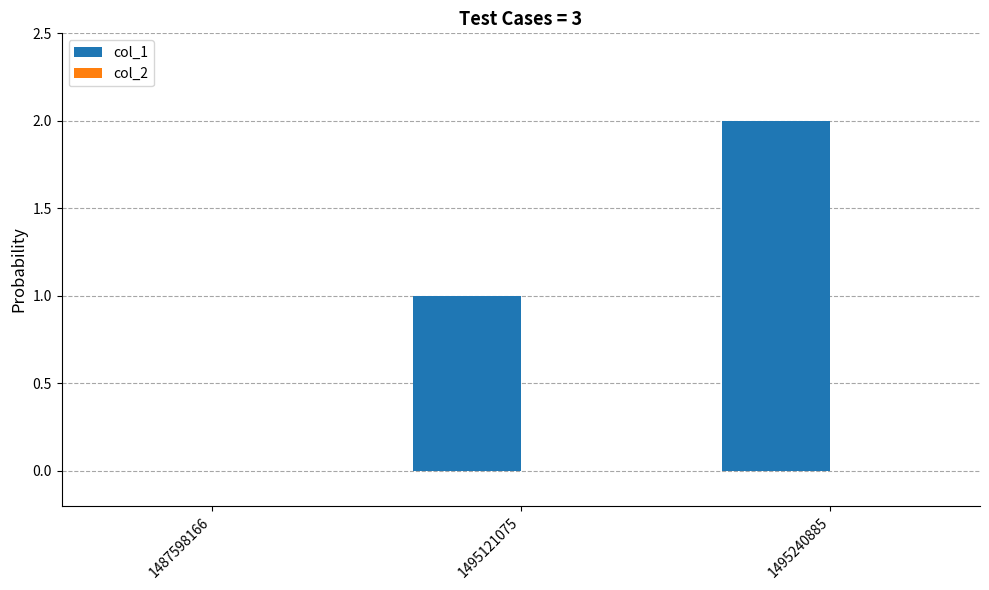

At which category does the chart reach its peak across all series?

1495240885